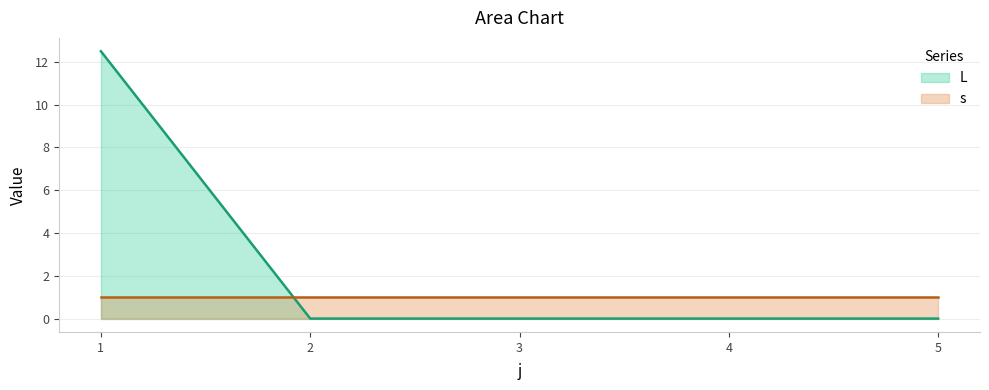

The chart shows a value of 0.0 at 3. True or false?

True